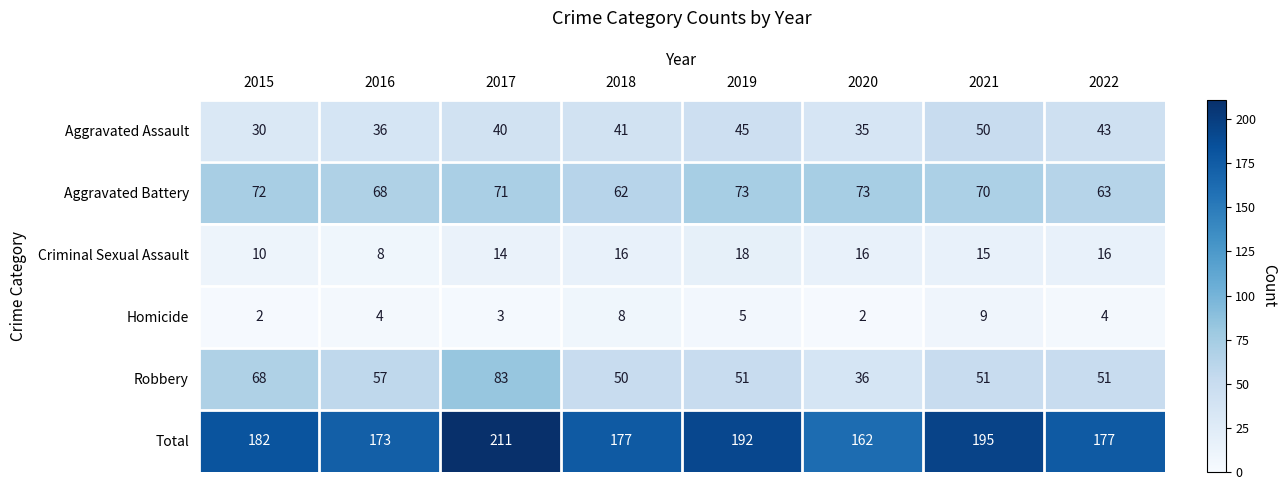

Rank the series by their maximum value, from highest to lowest.

Total, Robbery, Aggravated Battery, Aggravated Assault, Criminal Sexual Assault, Homicide